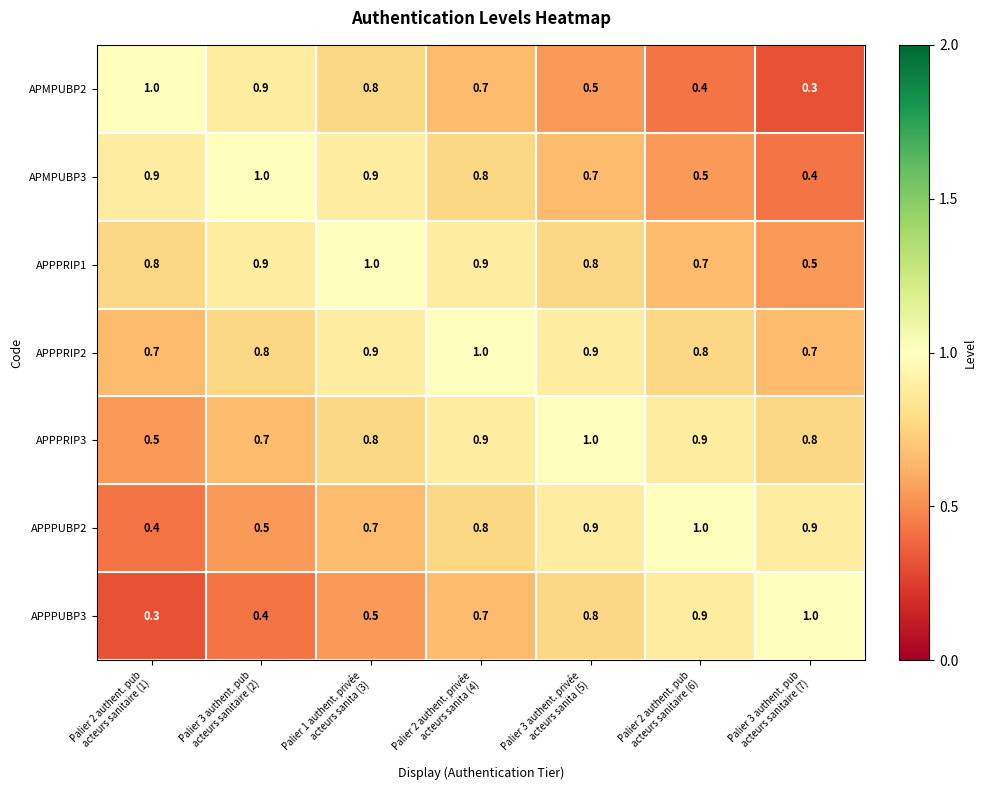

At how many categories does at least one series exceed 0?

7